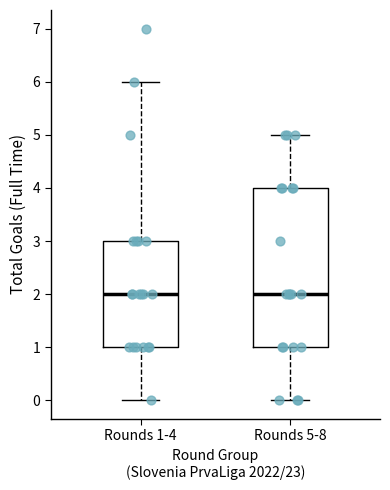

Which box is the tallest, from its lower edge to its upper edge?

Rounds 5-8